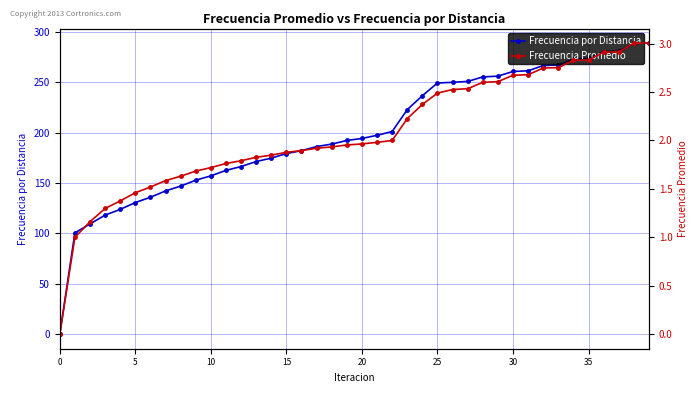

The value of Frecuencia Promedio at 11 is 2.7. True or false?

False